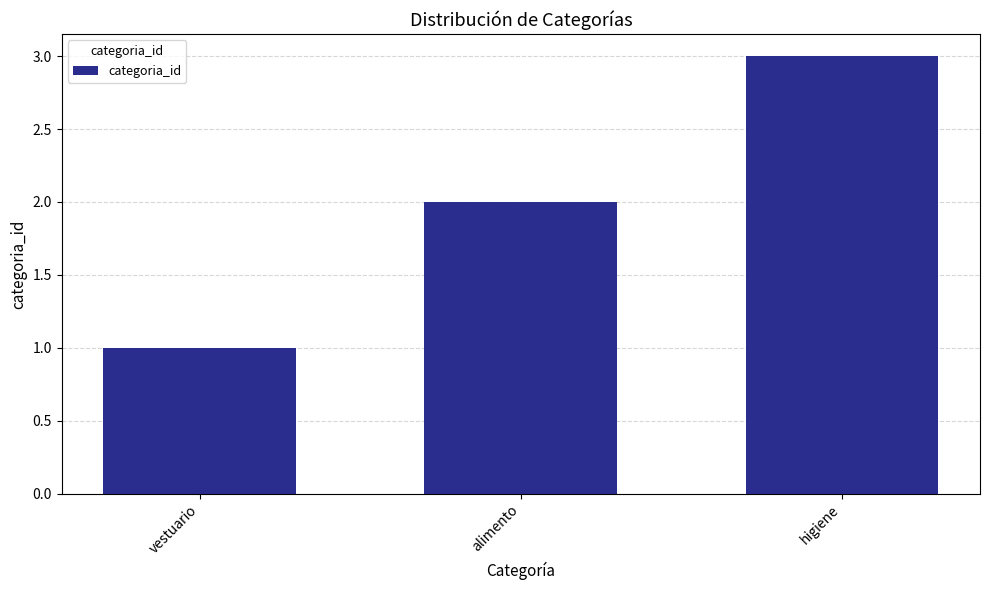

The chart shows a value of 3 at higiene. True or false?

True